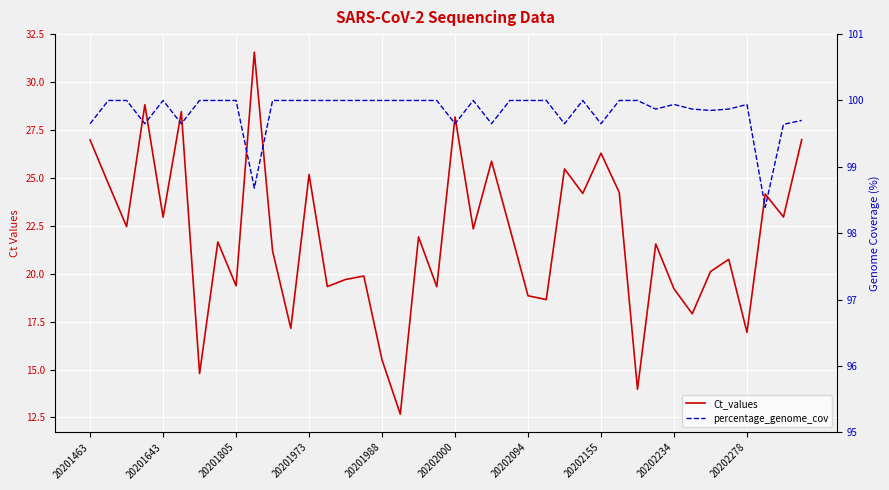

How many data points in Ct_values are above 21?

23